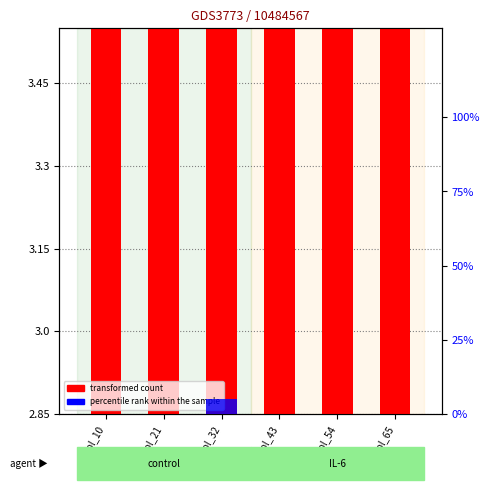

List the series in order of their peak value, highest first.

transformed count, percentile rank within the sample